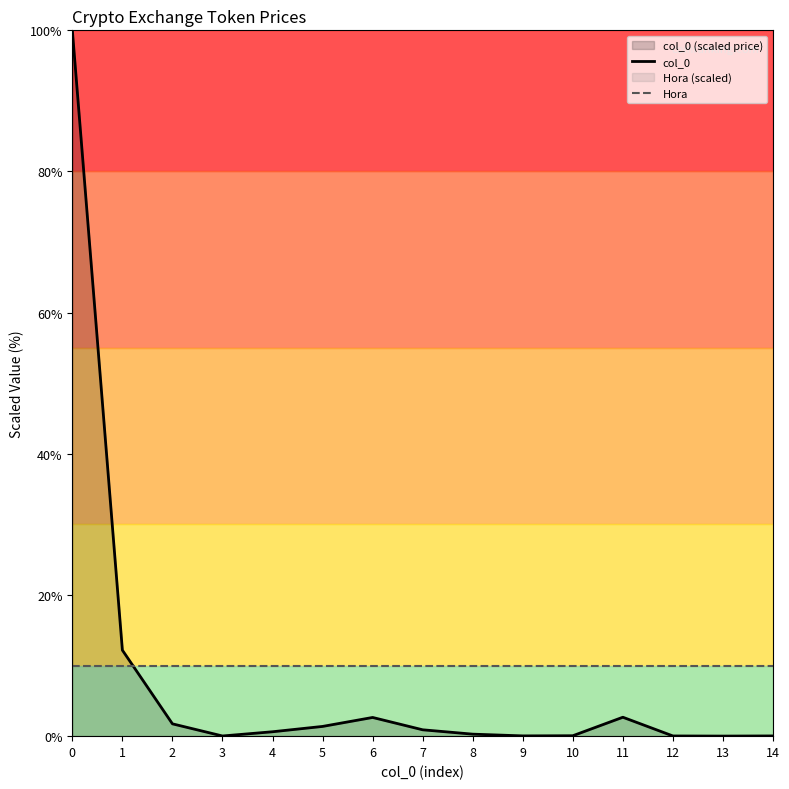

The Hora series shows 2.9 at 3. True or false?

False